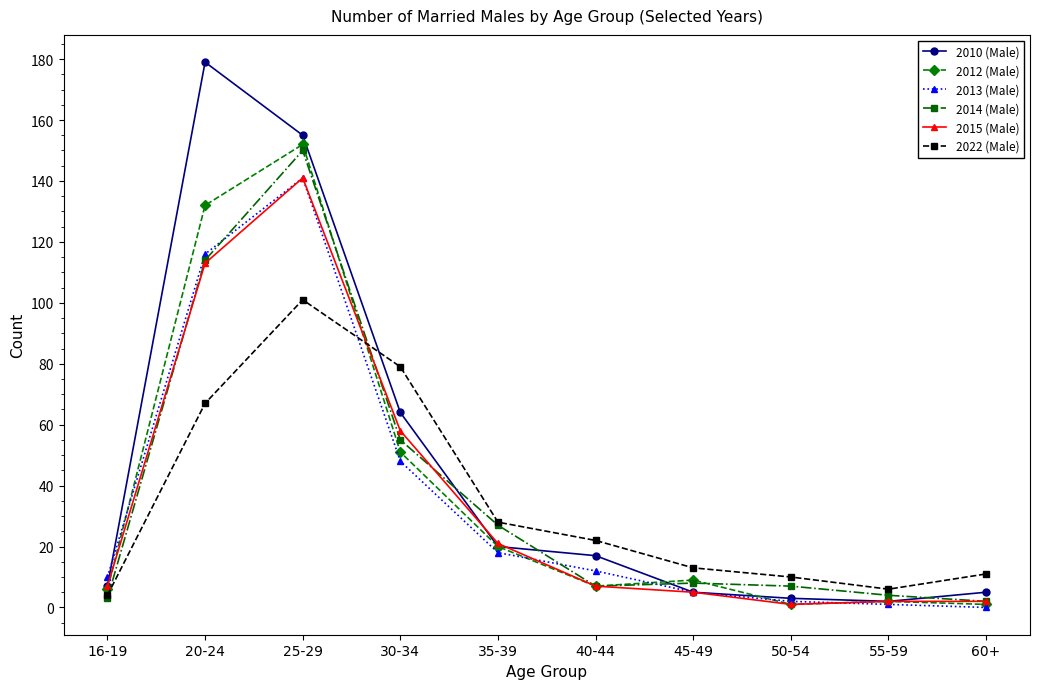

What is the sum of the 2015 (Male) values at 20-24 and 35-39?

134